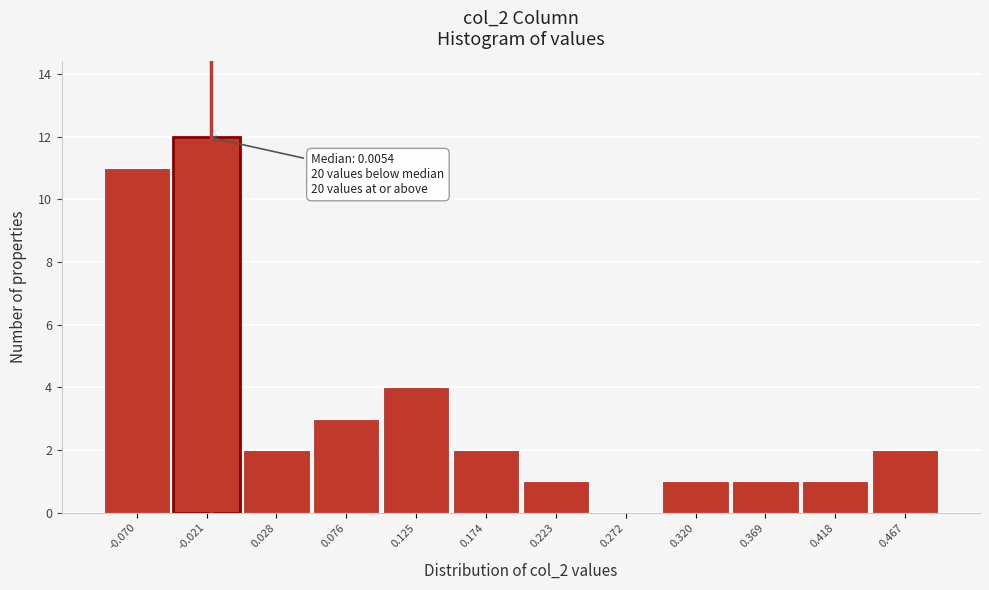

Reading right to left, list all the values displayed in this chart.

0.467=2	0.418=1	0.369=1	0.320=1	0.272=0	0.223=1	0.174=2	0.125=4	0.076=3	0.028=2	-0.021=12	-0.070=11